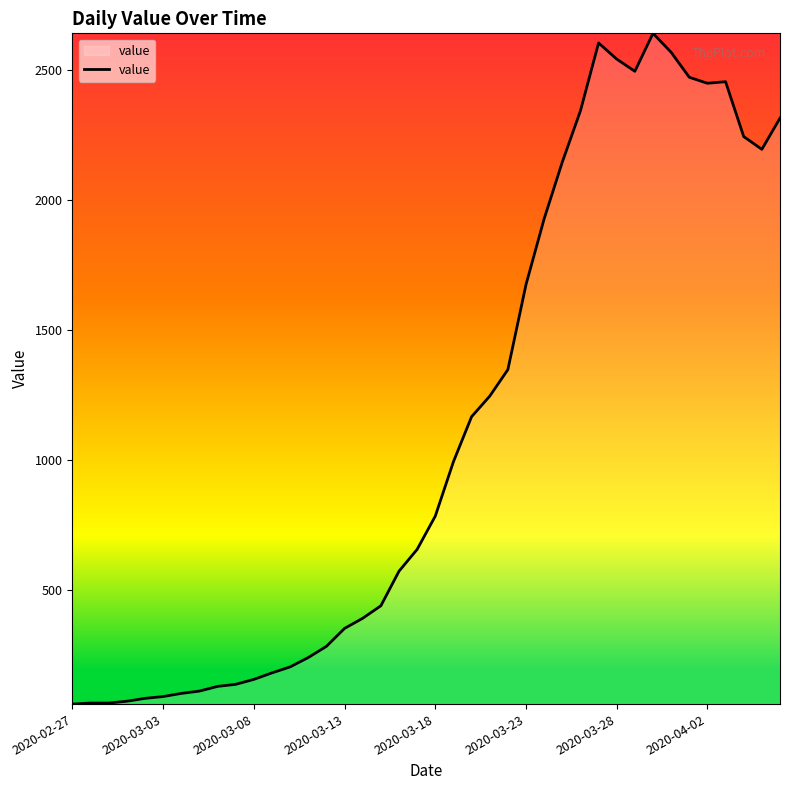

How many values are below 784?

20